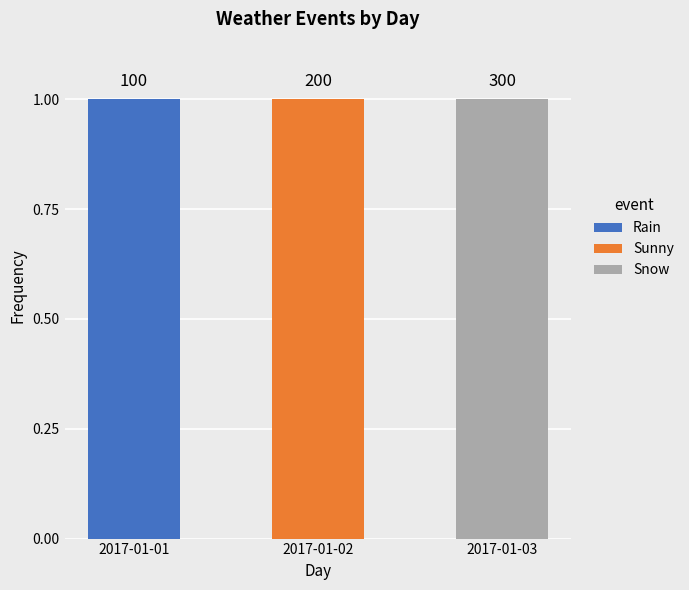

The Rain series shows 0 at 2017-01-03. True or false?

True